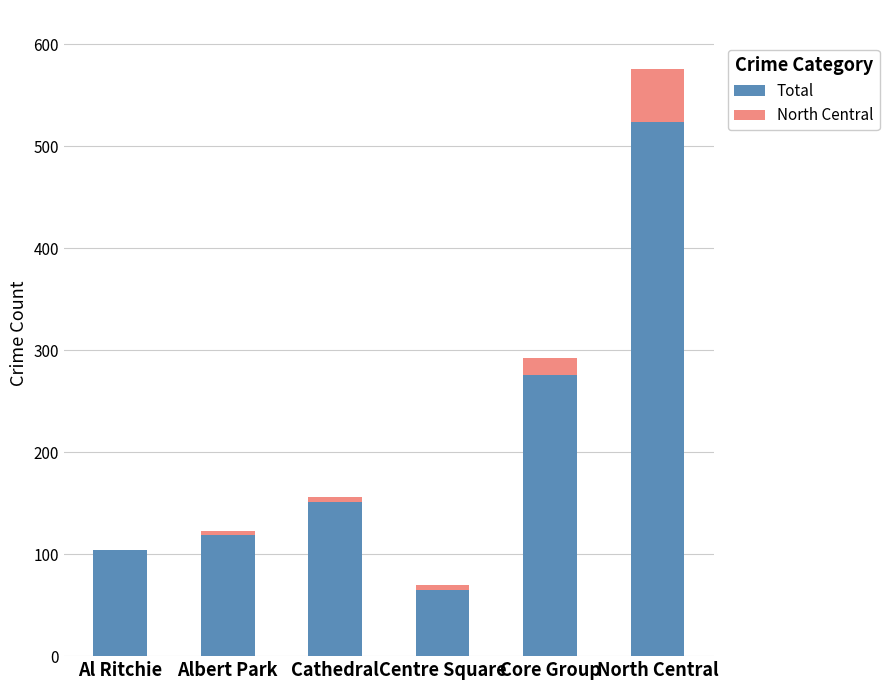

The value of Total at Al Ritchie is 104. True or false?

True